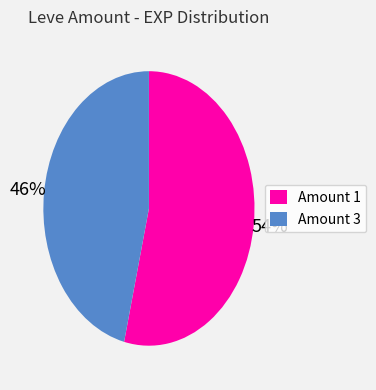

To the nearest percent, what is the difference between the largest and smallest slice percentages?

8%